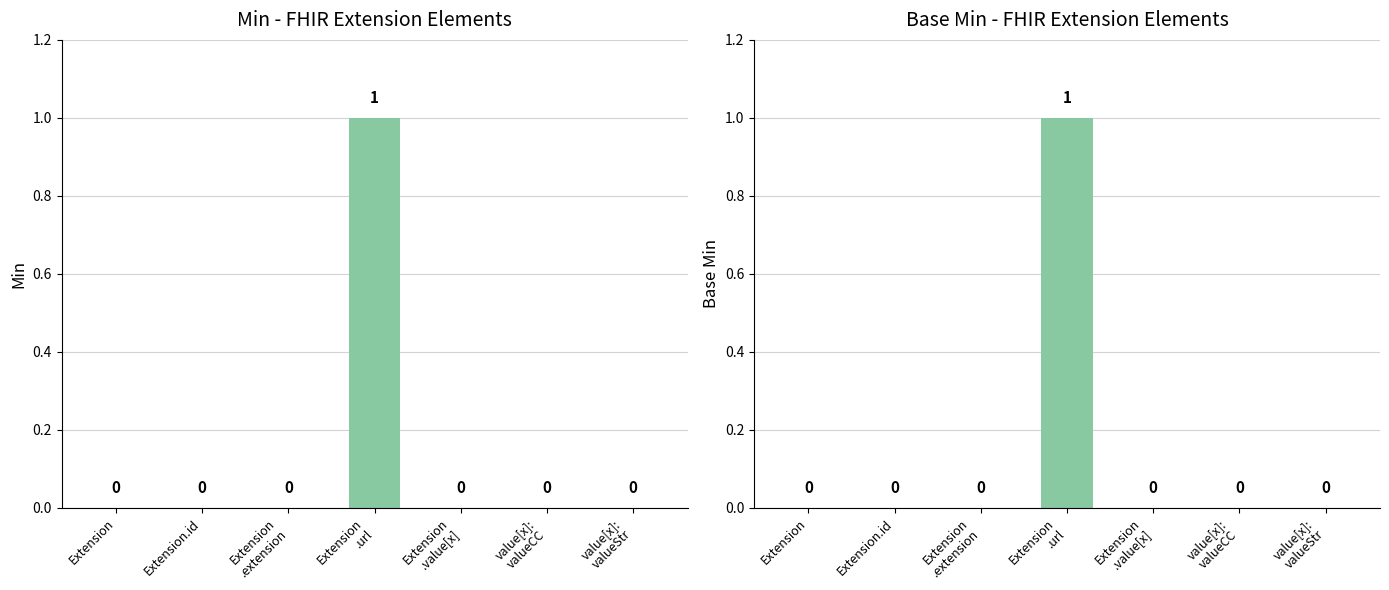

Reading right to left, list all the values displayed in this chart.

Min: 0	0	0	1	0	0	0
Base Min: 0	0	0	1	0	0	0